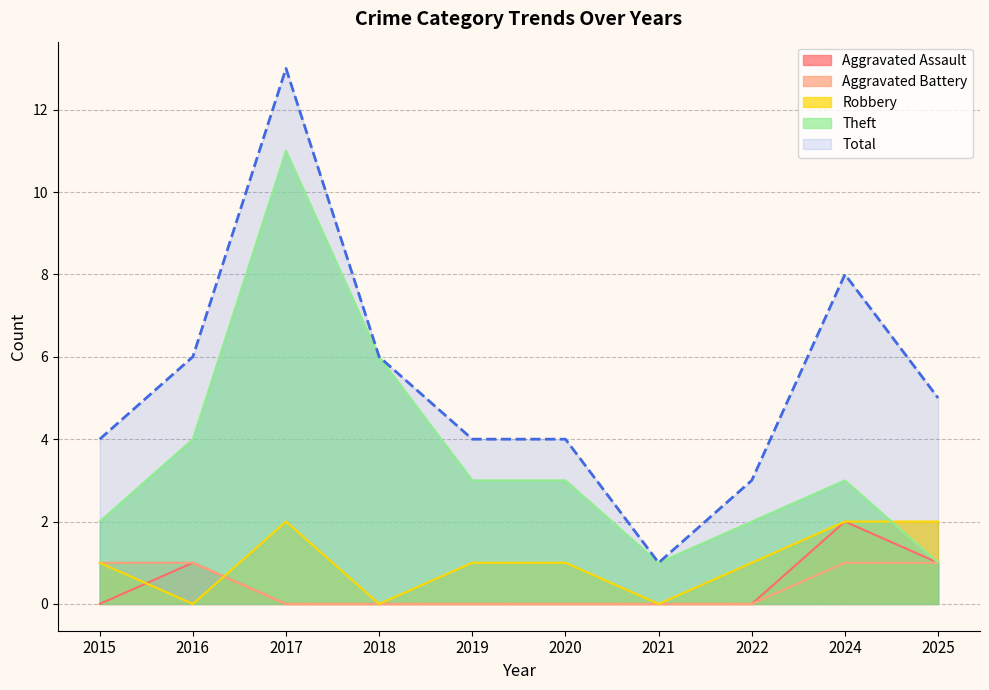

Which series has the widest spread of values?

Total